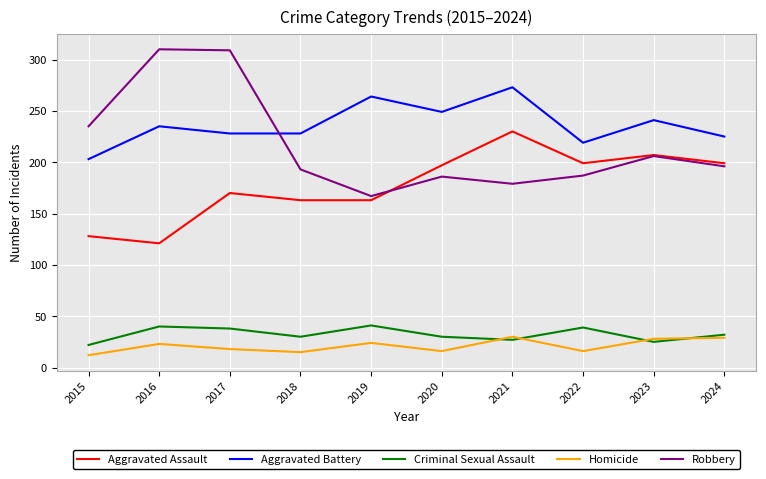

True or false: Criminal Sexual Assault and Aggravated Assault intersect in this chart.

False